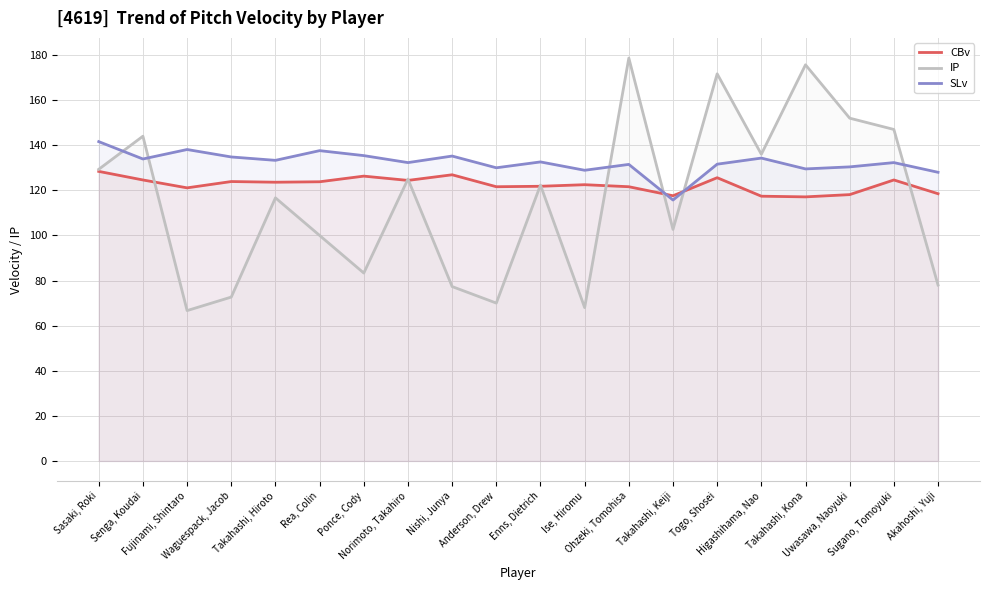

What is the approximate value of SLv at Higashihama, Nao?

134.3